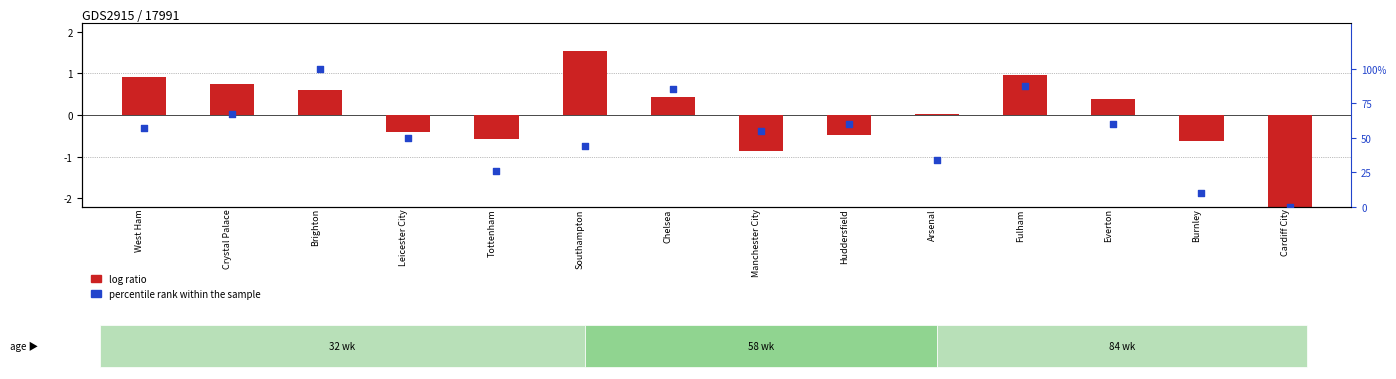

Which series contains the highest Y value?

percentile rank within the sample